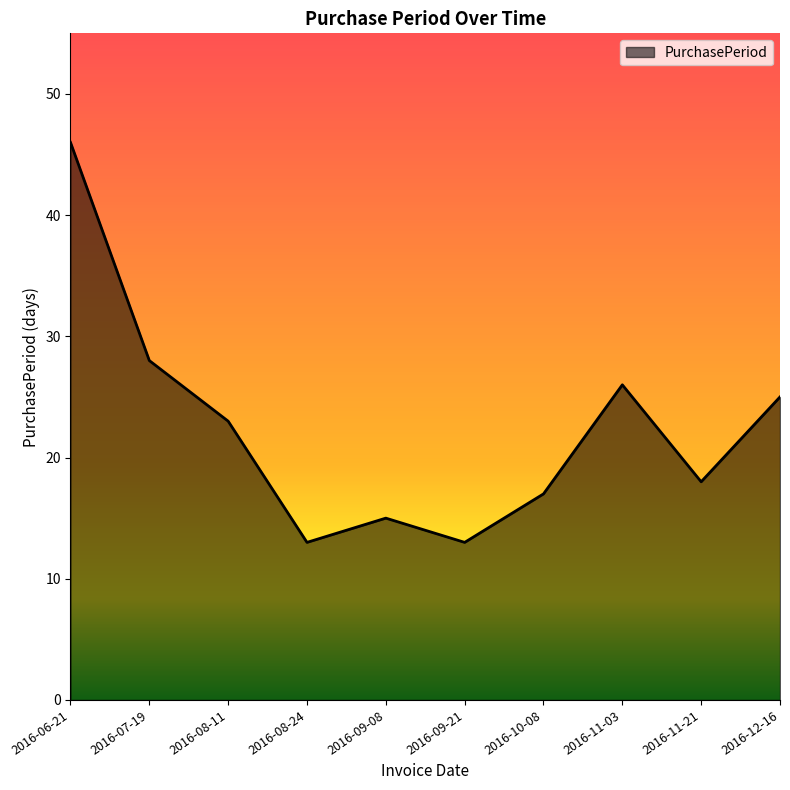

What is the change in value from 2016-09-08 to 2016-09-21?

-2